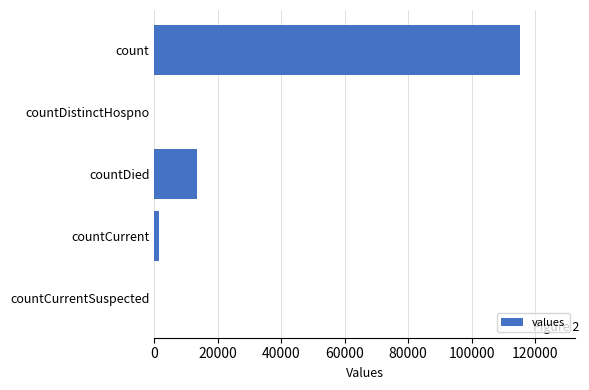

How many series are shown in this chart?

1